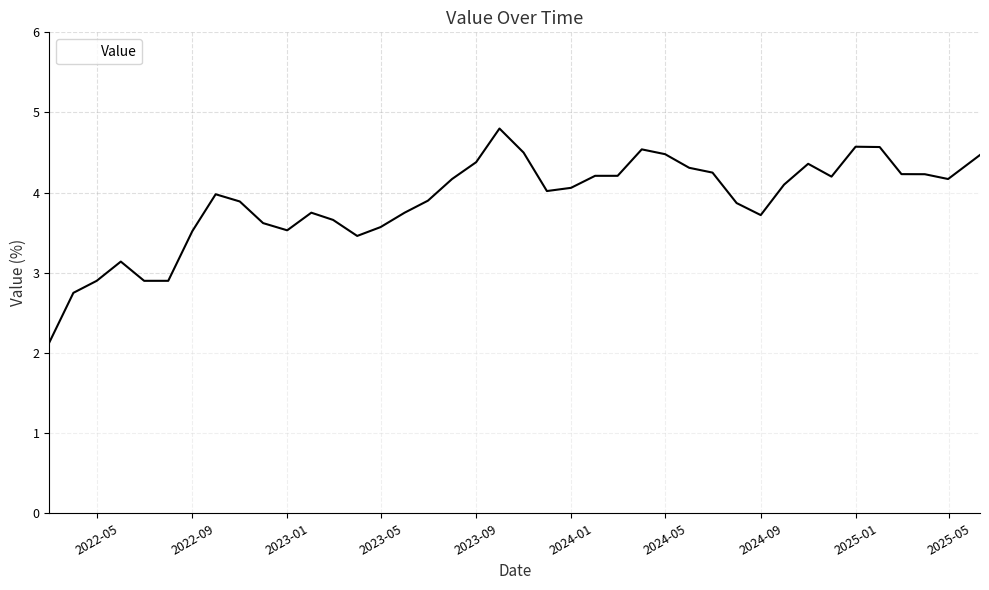

What is the difference between the maximum and minimum values?

2.7